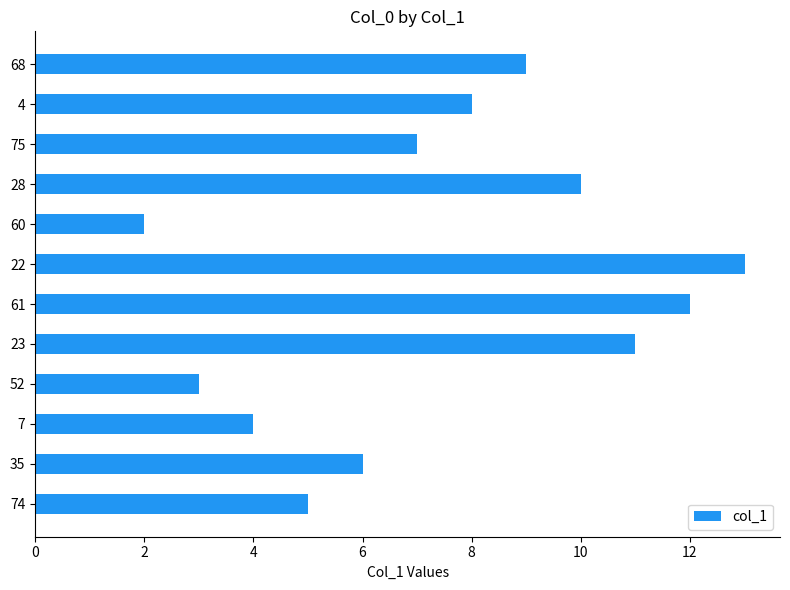

The chart shows a value of 7 at 75. True or false?

True